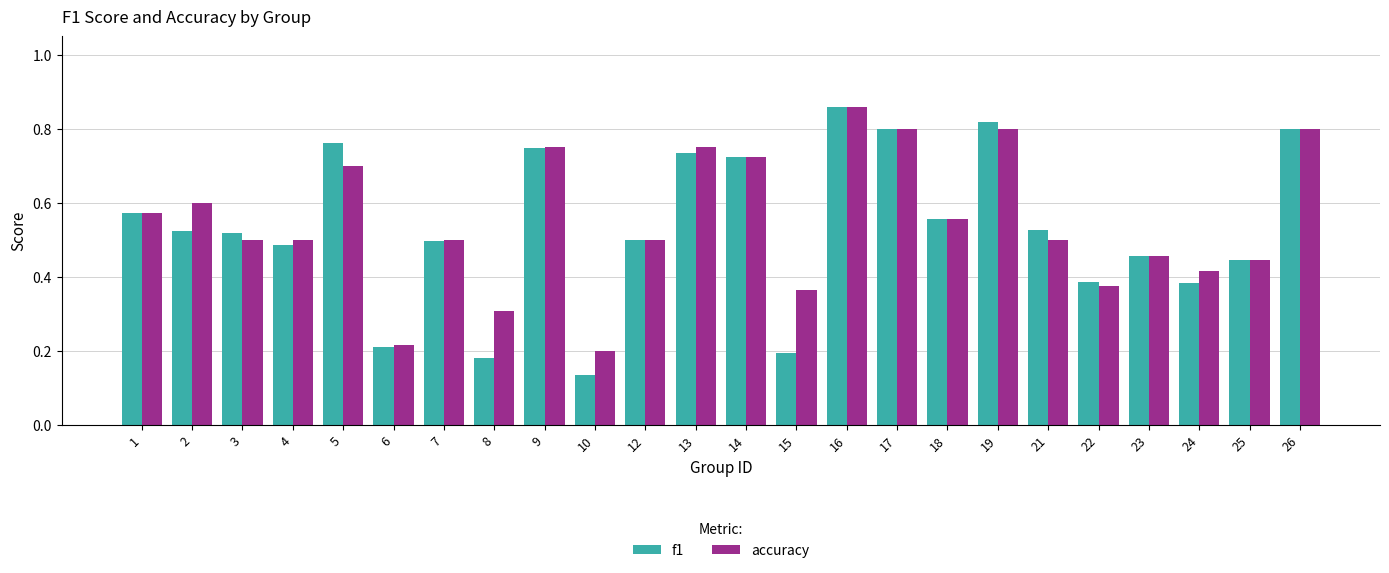

How many f1 values are between 0 and 1?

24